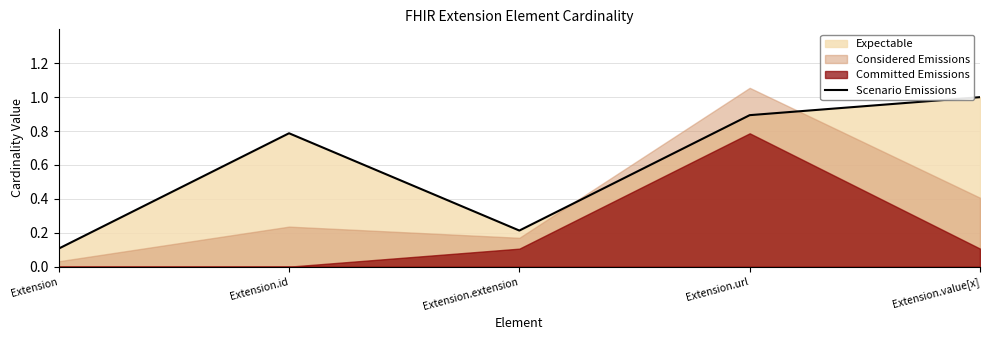

True or false: there are more than 0 points higher than both neighbors.

True